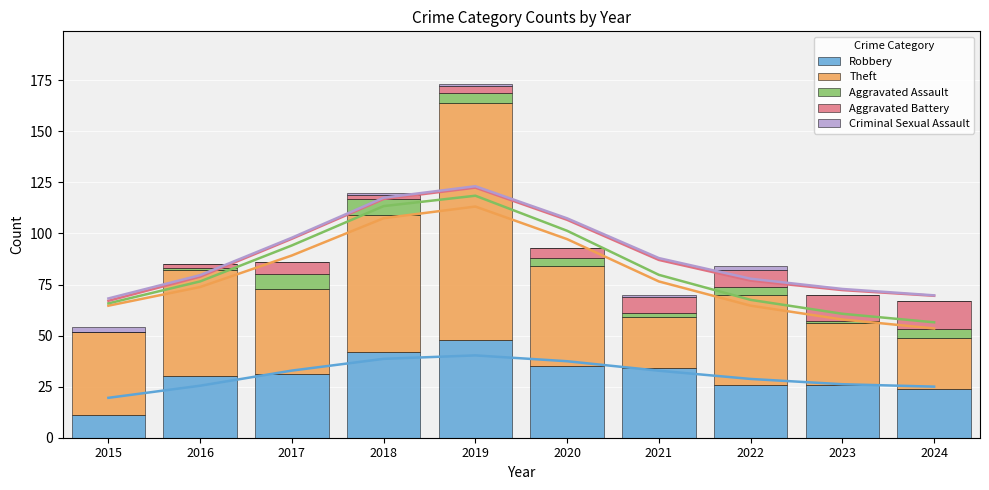

Reading left to right, extract all data points from this chart.

Robbery: 11	30	31	42	48	35	34	26	26	24
Theft: 41	52	42	67	116	49	25	44	30	25
Aggravated Assault: 0	1	7	8	5	4	2	4	1	4
Aggravated Battery: 0	2	6	2	3	5	8	8	13	14
Criminal Sexual Assault: 2	0	0	1	1	0	1	2	0	0